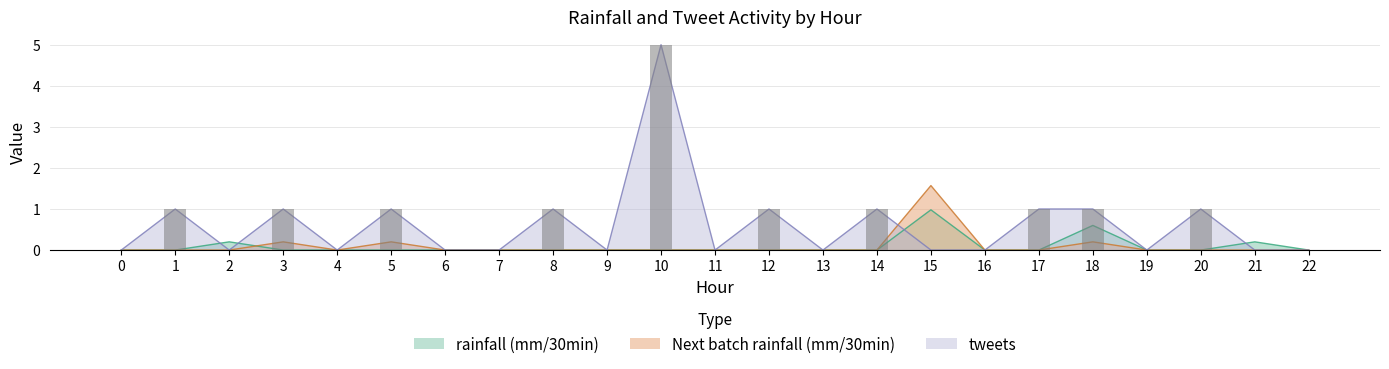

How many values in the Next batch rainfall (mm/30min) series exceed 0?

4